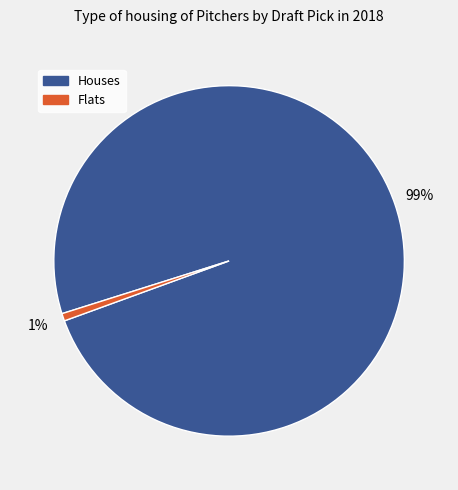

Does any single category account for the majority?

Yes